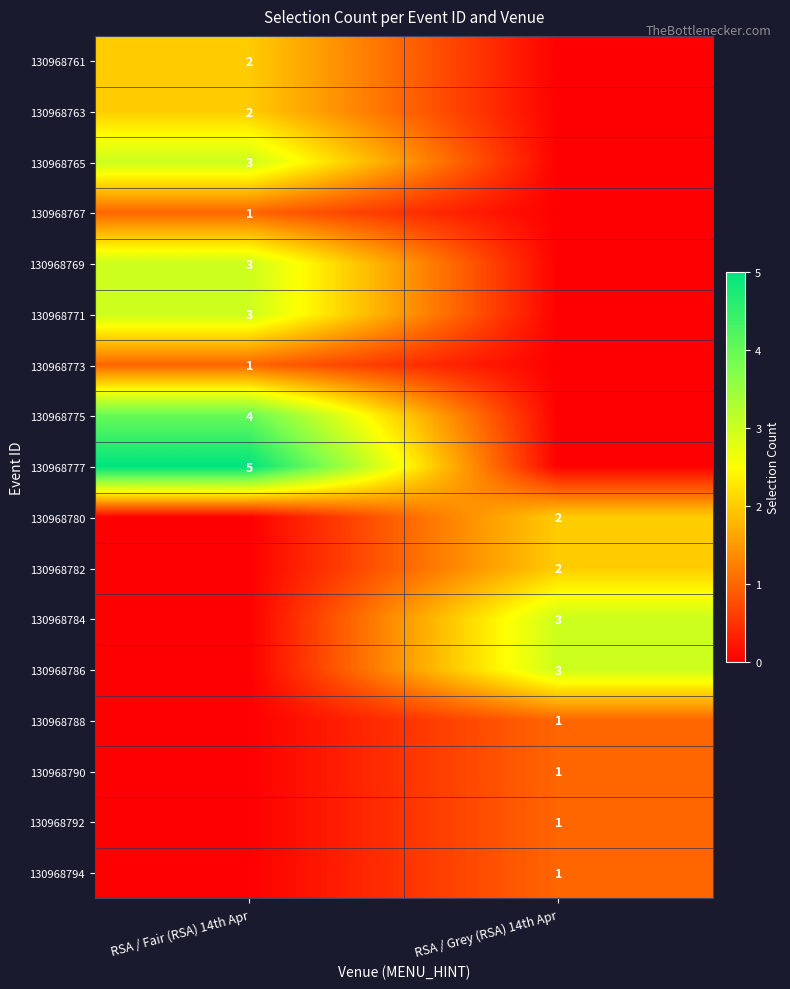

Is it true that 130968786 equals 3 at RSA / Grey (RSA) 14th Apr?

True